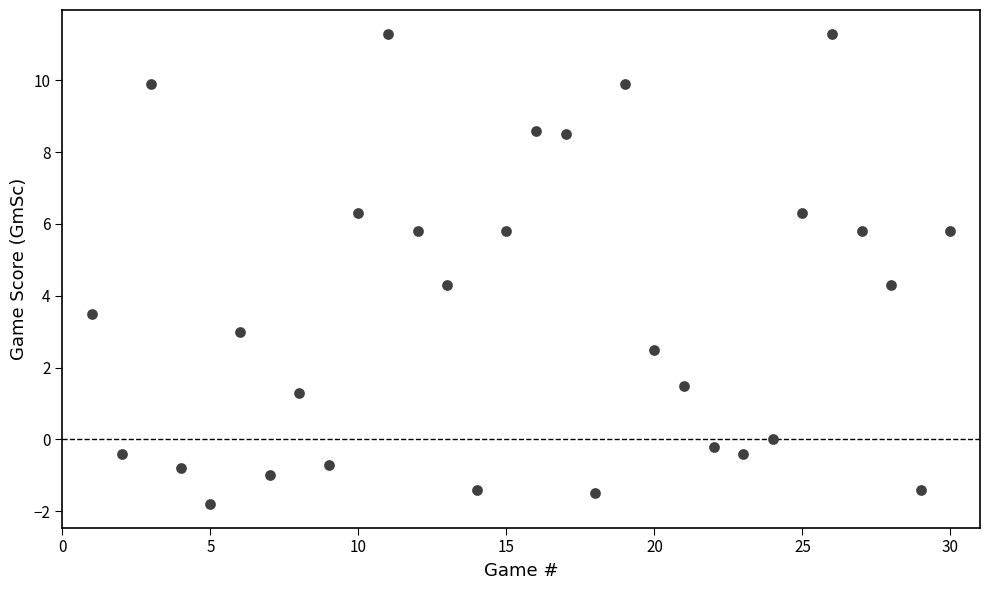

What is the range of Y values (max minus min)?

13.1